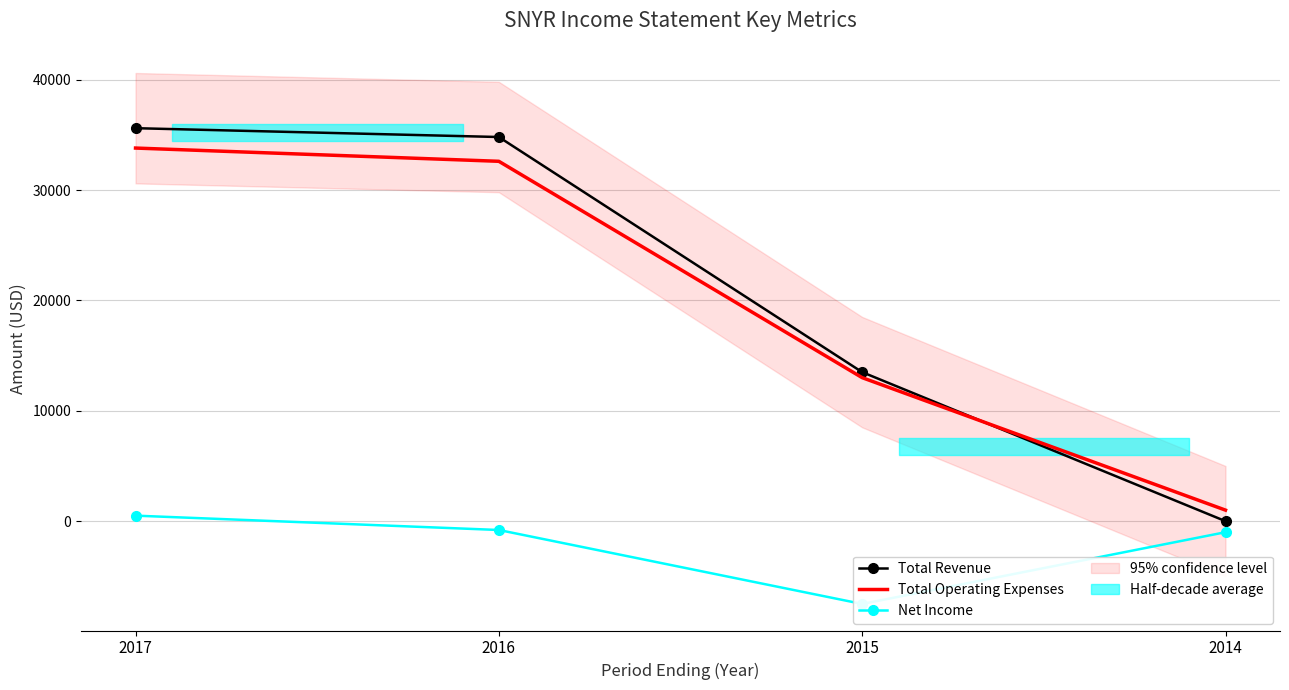

The value of Total Revenue at 2015 is 13500. True or false?

True